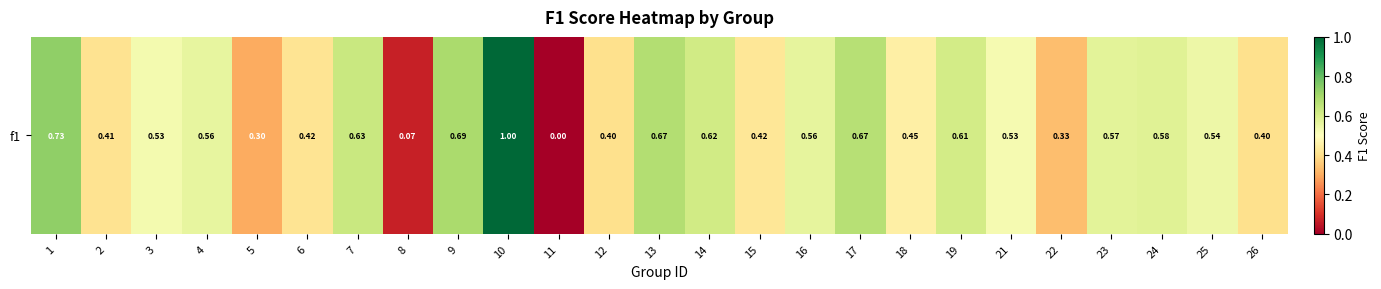

Reading left to right, extract all data points from this chart.

1=0.7	2=0.4	3=0.5	4=0.6	5=0.3	6=0.4	7=0.6	8=0.1	9=0.7	10=1.0	11=0.0	12=0.4	13=0.7	14=0.6	15=0.4	16=0.6	17=0.7	18=0.5	19=0.6	21=0.5	22=0.3	23=0.6	24=0.6	25=0.5	26=0.4